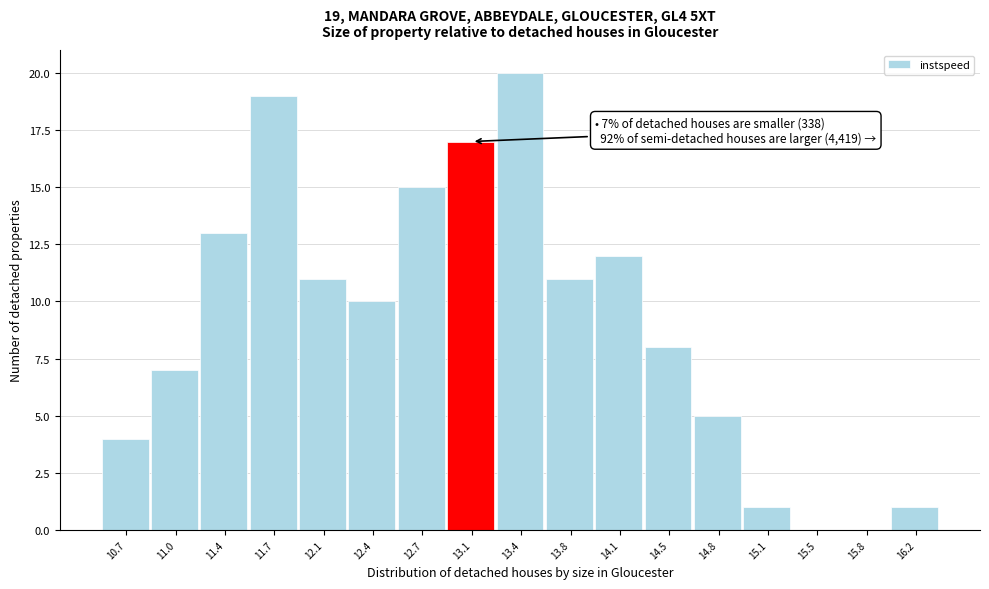

Reading left to right, extract all data points from this chart.

10.7=4	11.0=7	11.4=13	11.7=19	12.1=11	12.4=10	12.7=15	13.1=17	13.4=20	13.8=11	14.1=12	14.5=8	14.8=5	15.1=1	15.5=0	15.8=0	16.2=1